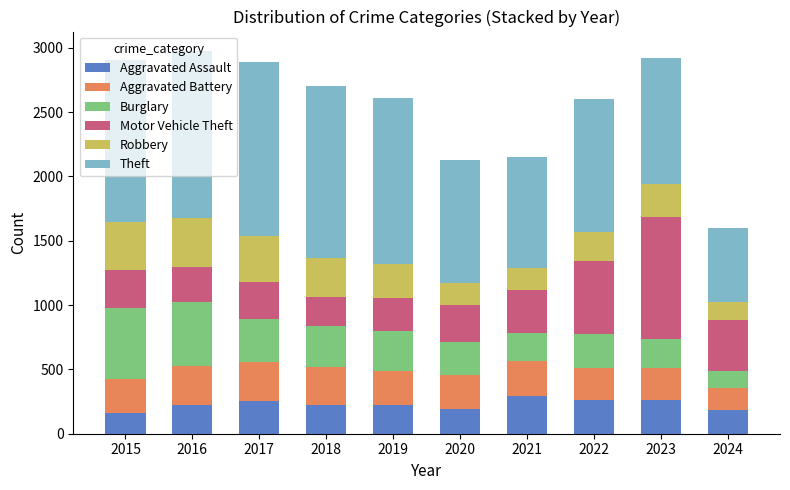

The value of Aggravated Assault at 2018 is 220. True or false?

True